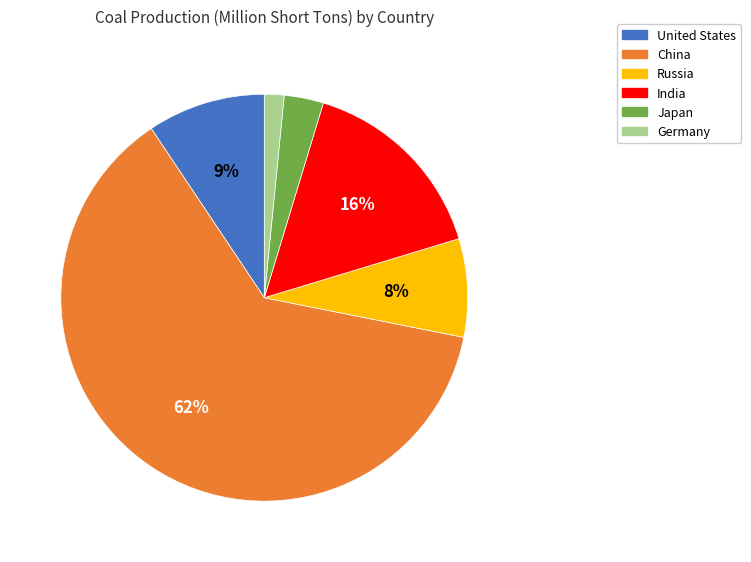

How many slices are in this pie chart?

6